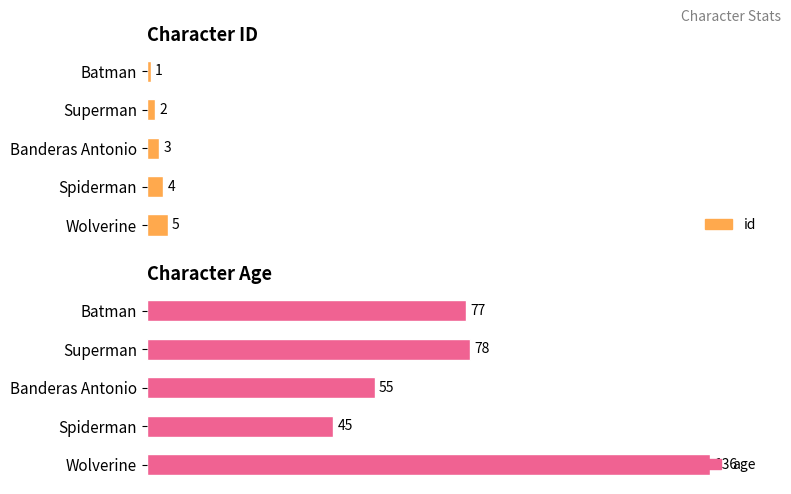

Rank the series by their average value, from highest to lowest.

age, id